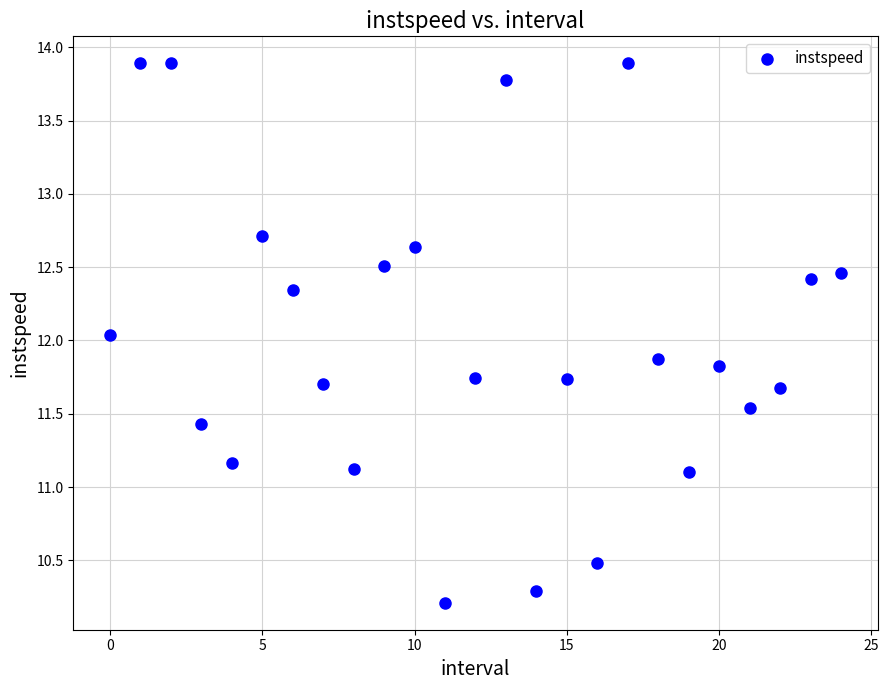

What is the range of Y values (max minus min)?

3.7